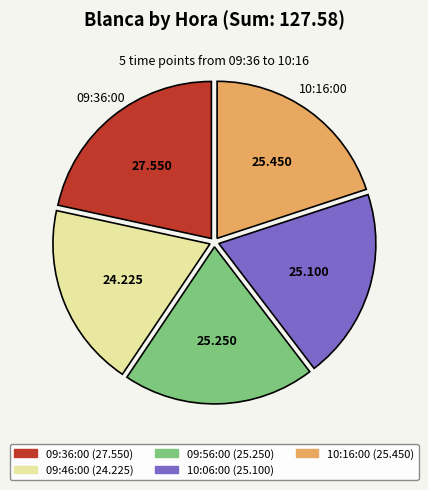

How many segments does this pie chart have?

5